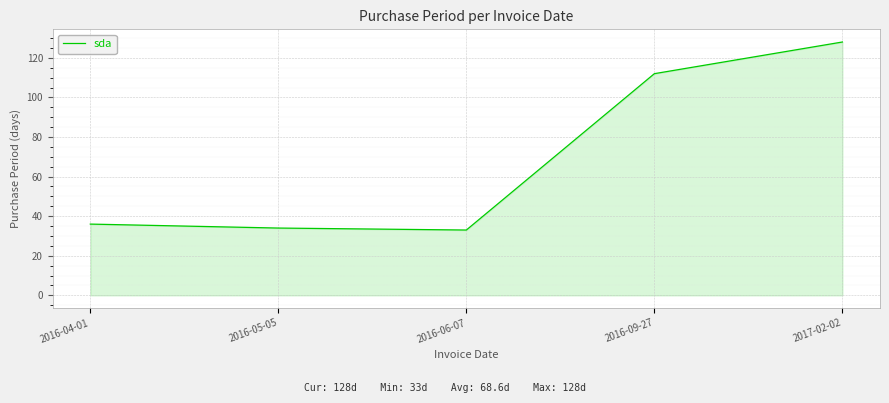

What position from the left is 2016-09-27?

4